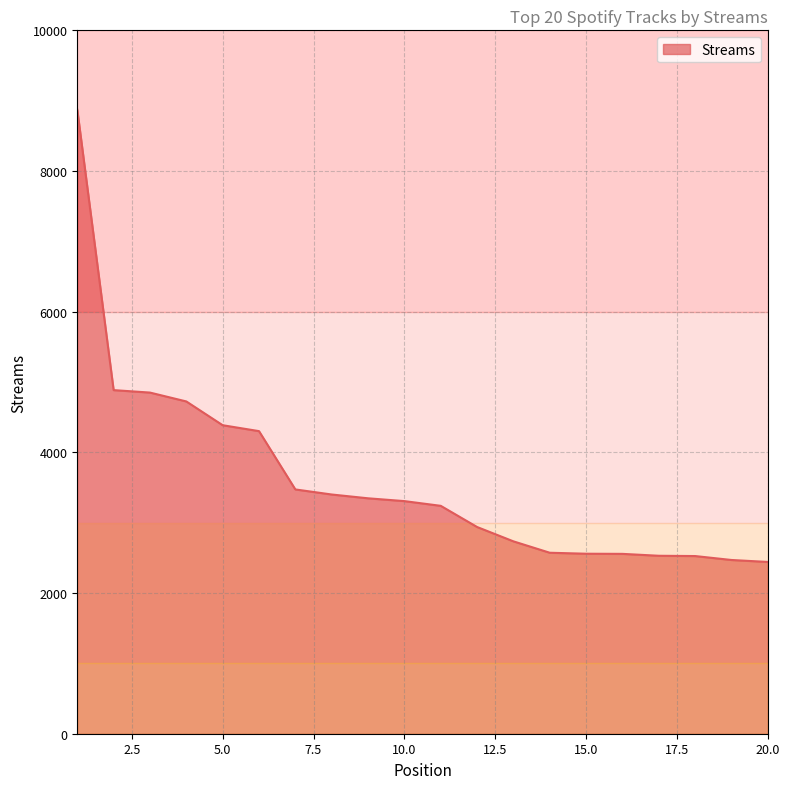

What is the difference between the maximum and minimum values?

6429